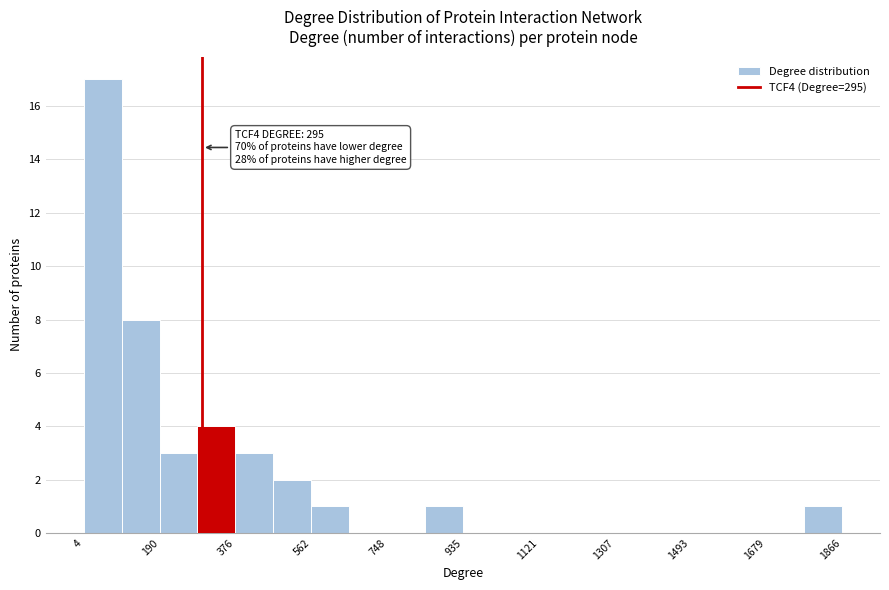

Over which range of the x-axis is the bar tallest?

0 to 100